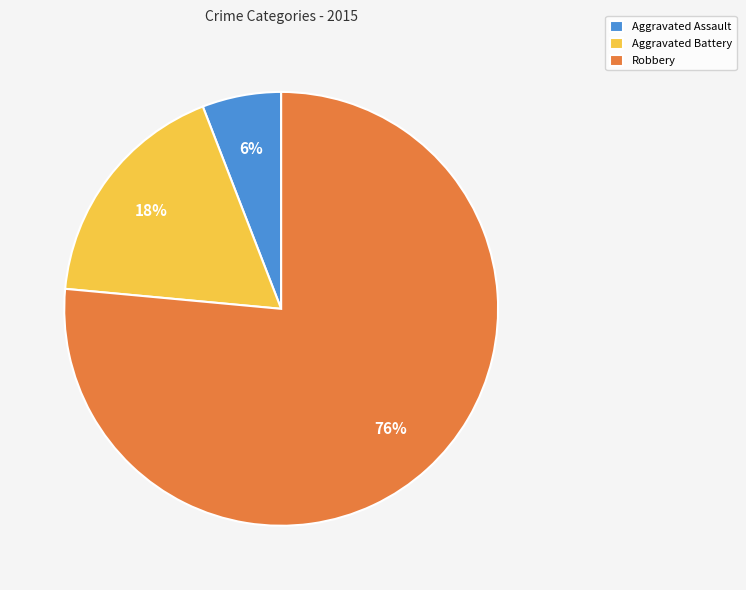

To the nearest percent, what portion does Aggravated Assault represent?

6%